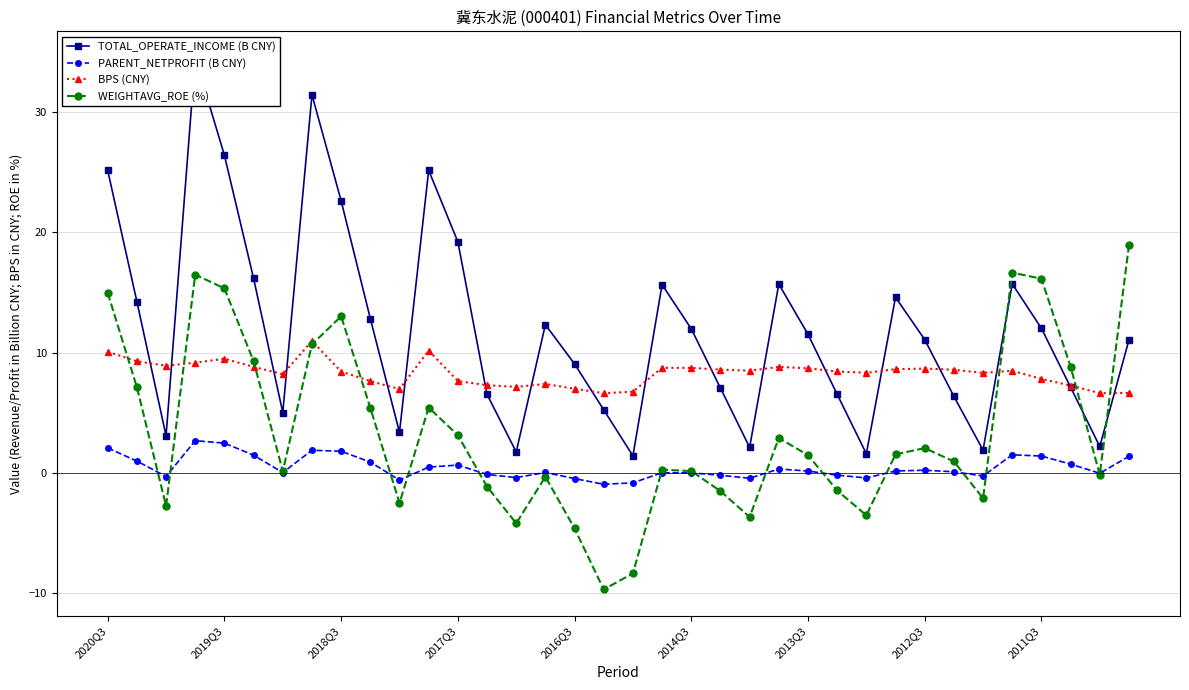

In WEIGHTAVG_ROE (%), how many points are higher than both neighbors (excluding endpoints)?

8